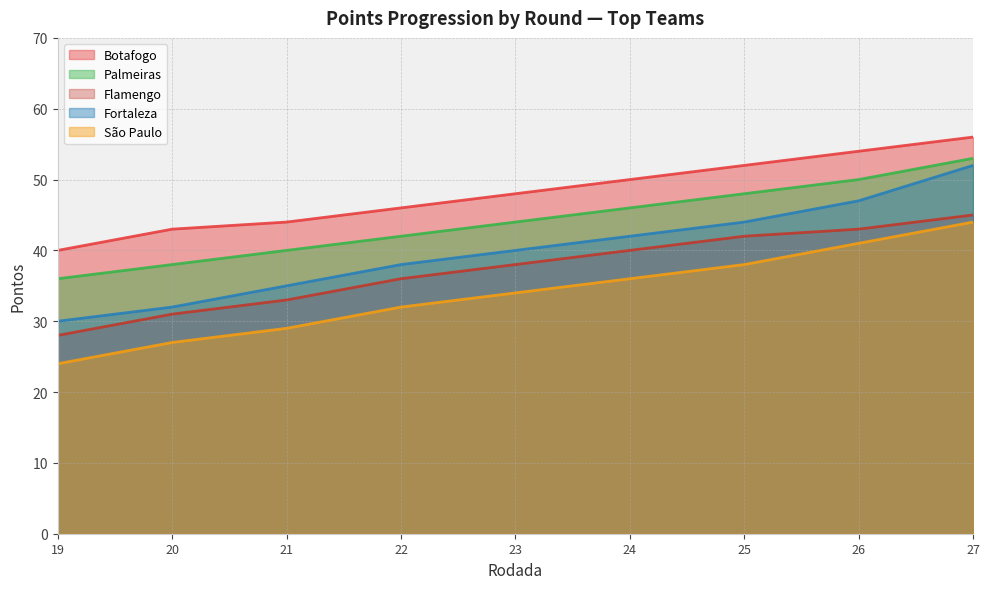

Count the number of categories in the chart.

9